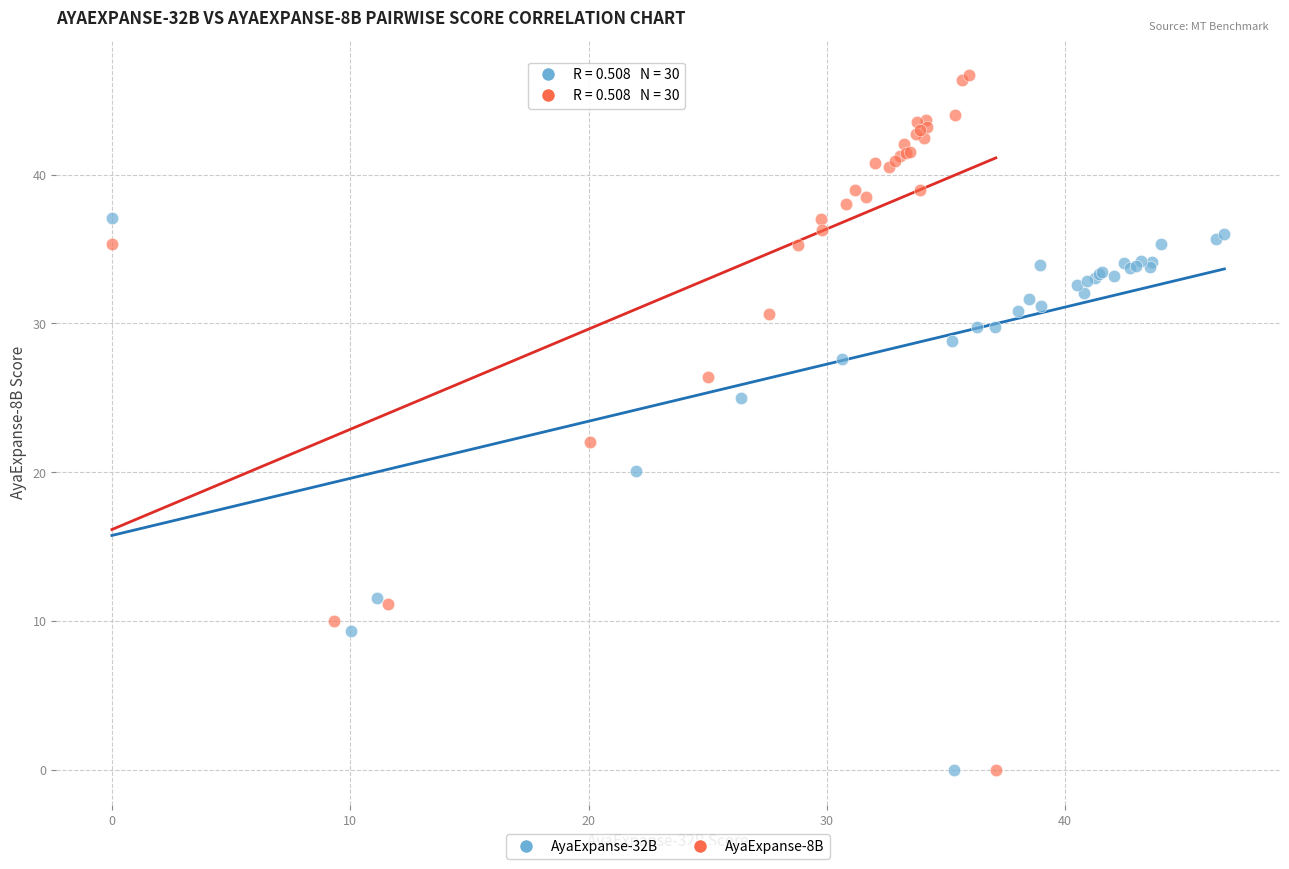

Which series reaches the maximum Y coordinate?

AyaExpanse-8B